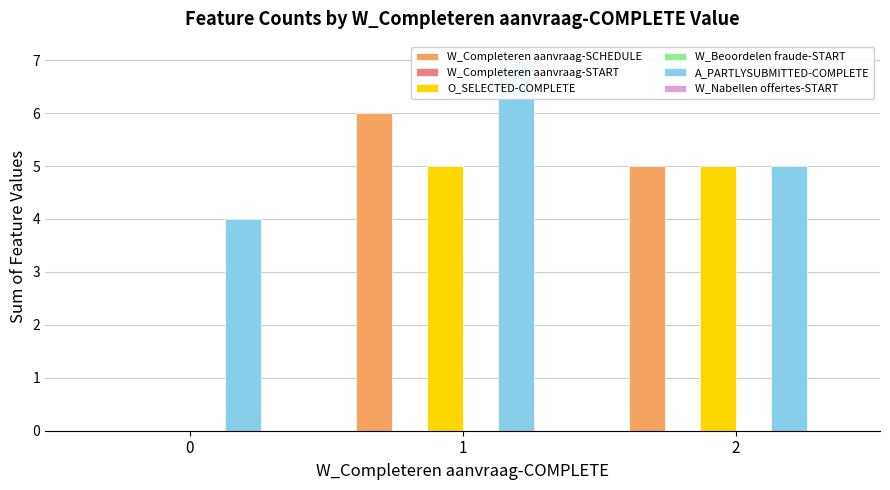

Which series has the widest spread of values?

W_Completeren aanvraag-SCHEDULE